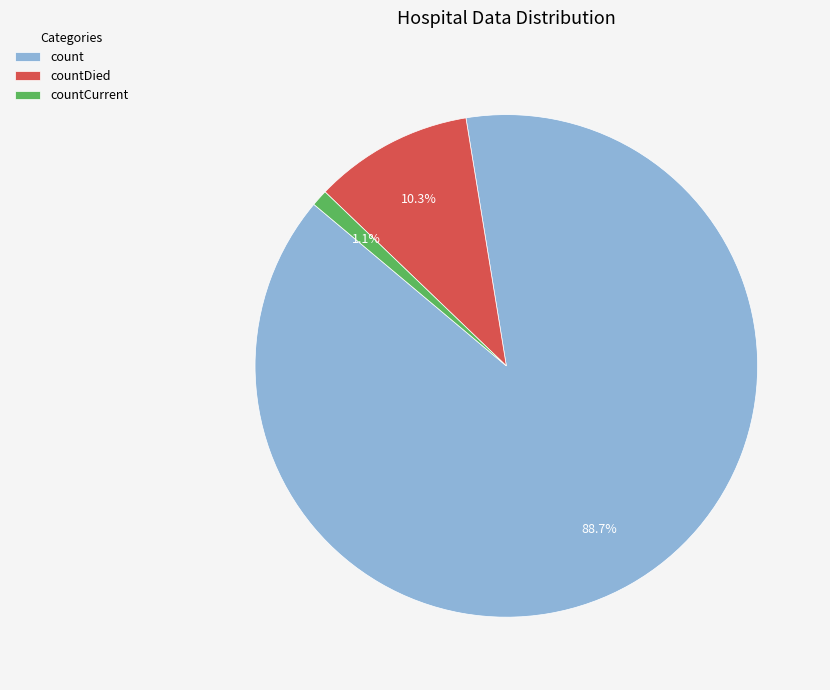

Which slice represents more than half of the pie?

count